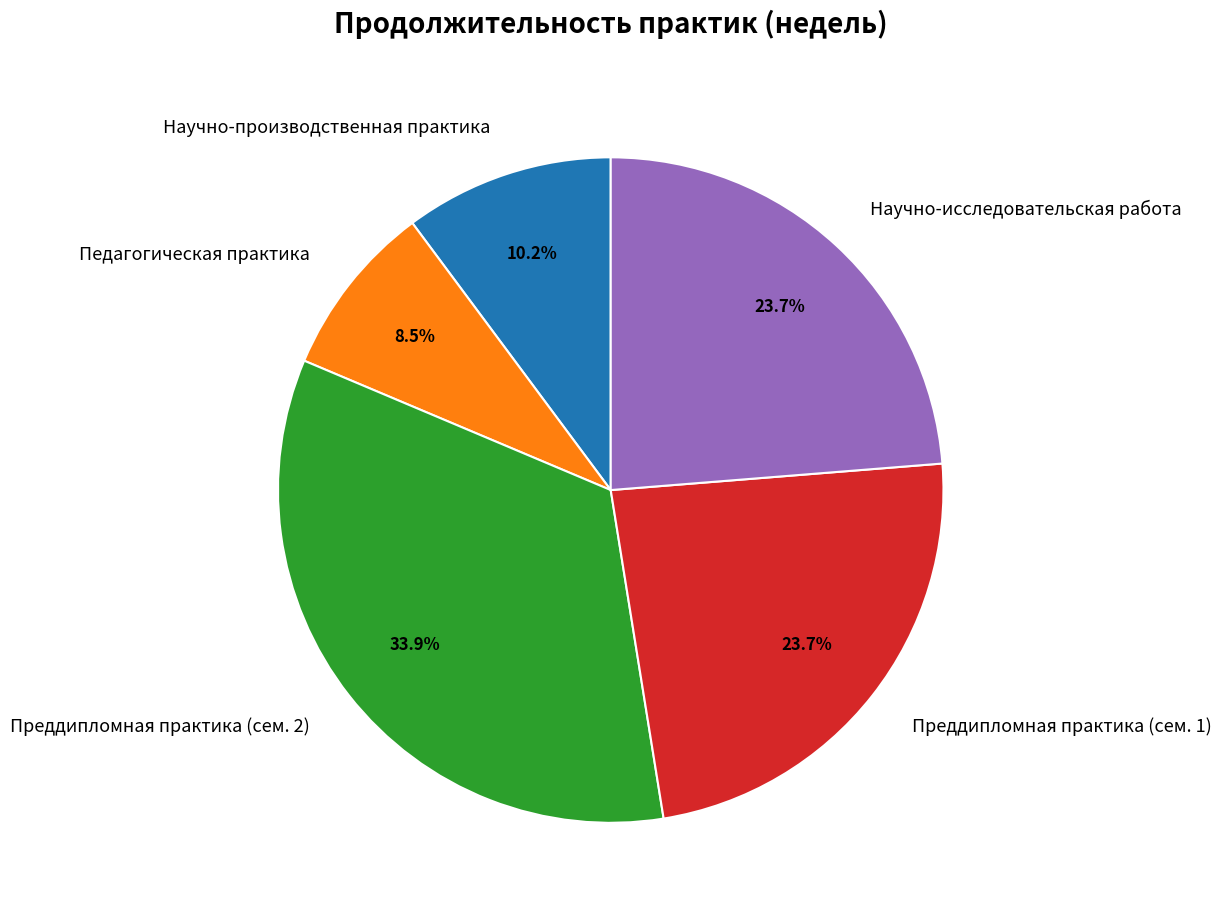

Does any single category account for the majority?

No